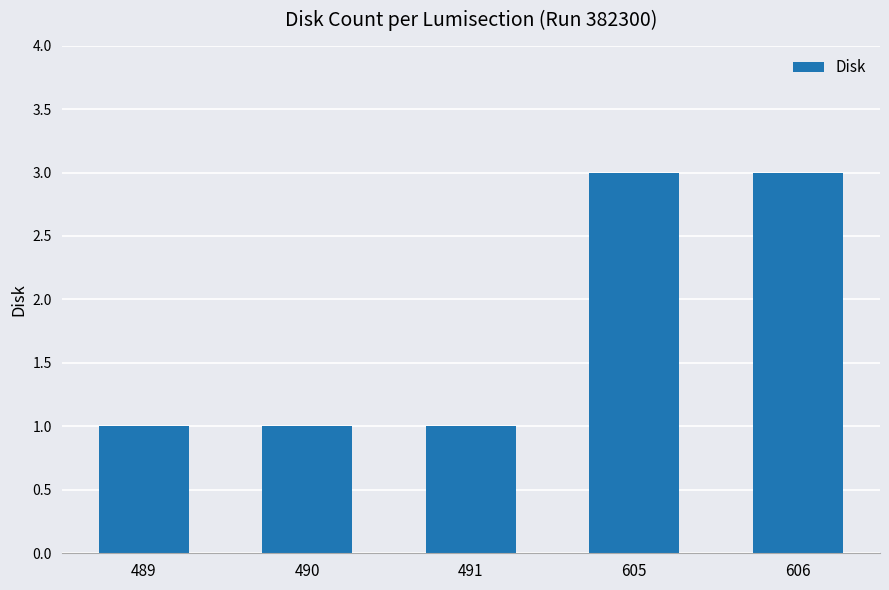

Read the value at 491.

1